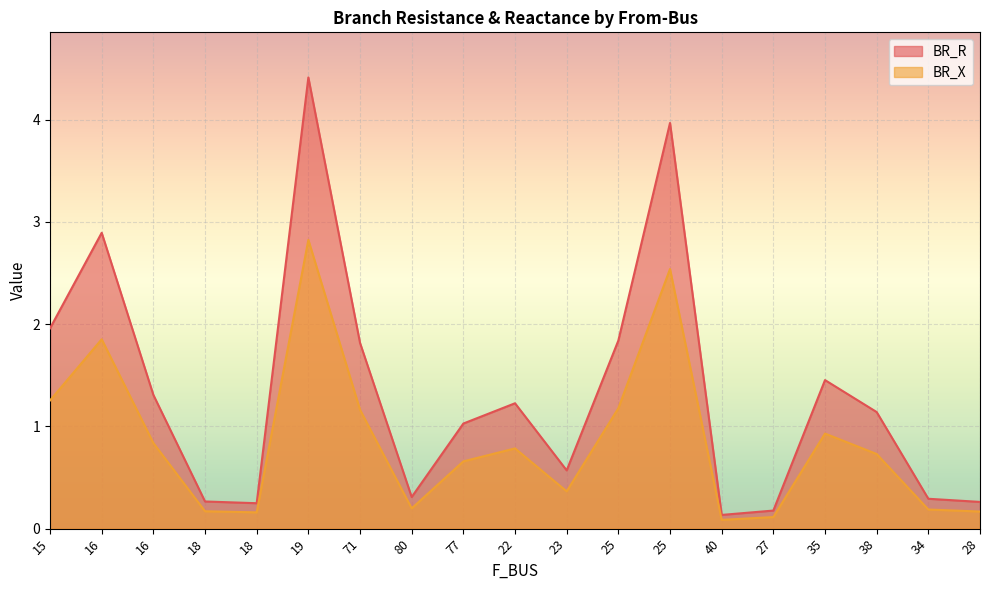

Between 28 and 77, which is larger?

77